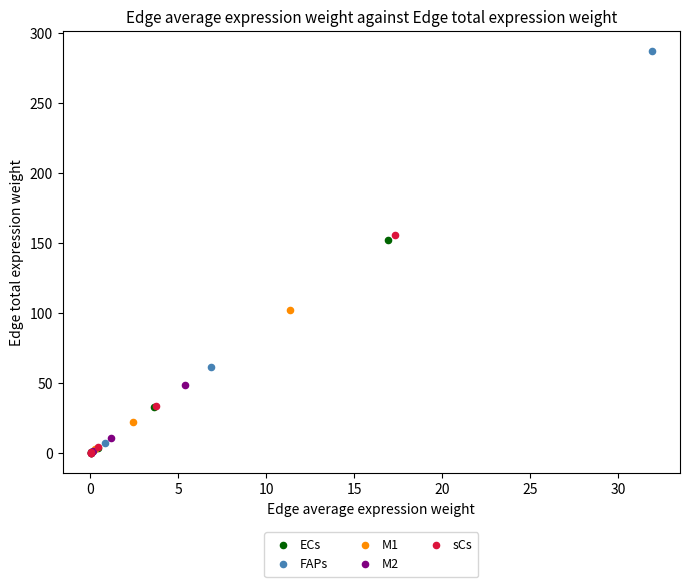

Which series has the widest spread of Y values?

FAPs